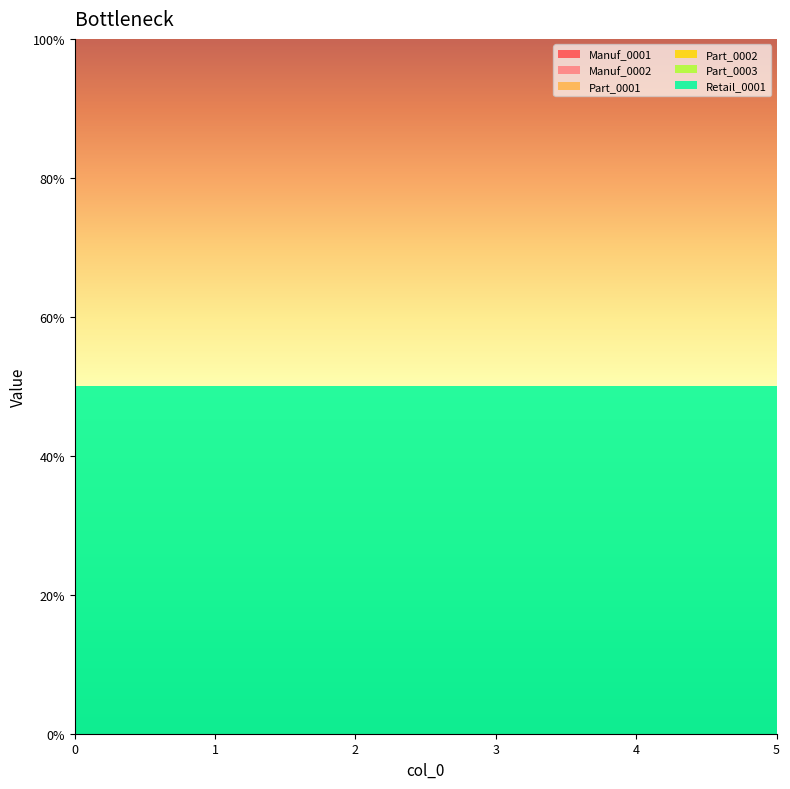

Reading left to right, extract all data points from this chart.

Manuf_0001: 0.0	0.0	0.0	0.0	0.0	0.0
Manuf_0002: 0.0	0.0	0.0	0.0	0.0	0.0
Part_0001: 0.0	0.0	0.0	0.0	0.0	0.0
Part_0002: 0.0	0.0	0.0	0.0	0.0	0.0
Part_0003: 0.0	0.0	0.0	0.0	0.0	0.0
Retail_0001: 0.5	0.5	0.5	0.5	0.5	0.5